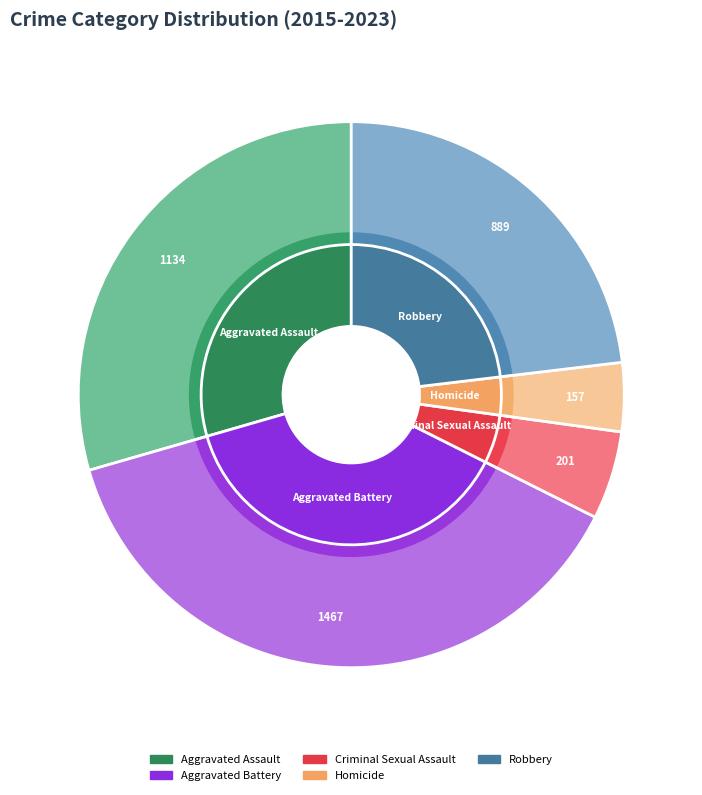

The 6 slice represents 1% of the pie. True or false?

False